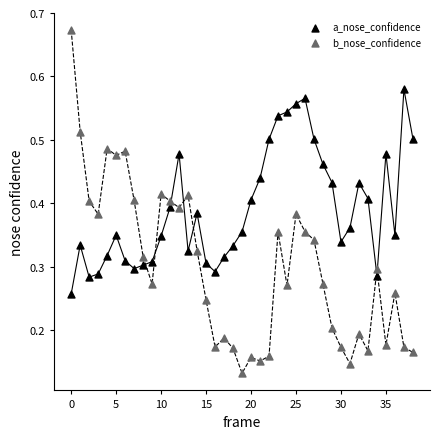

What are all the series names shown in the legend?

a_nose_confidence, b_nose_confidence